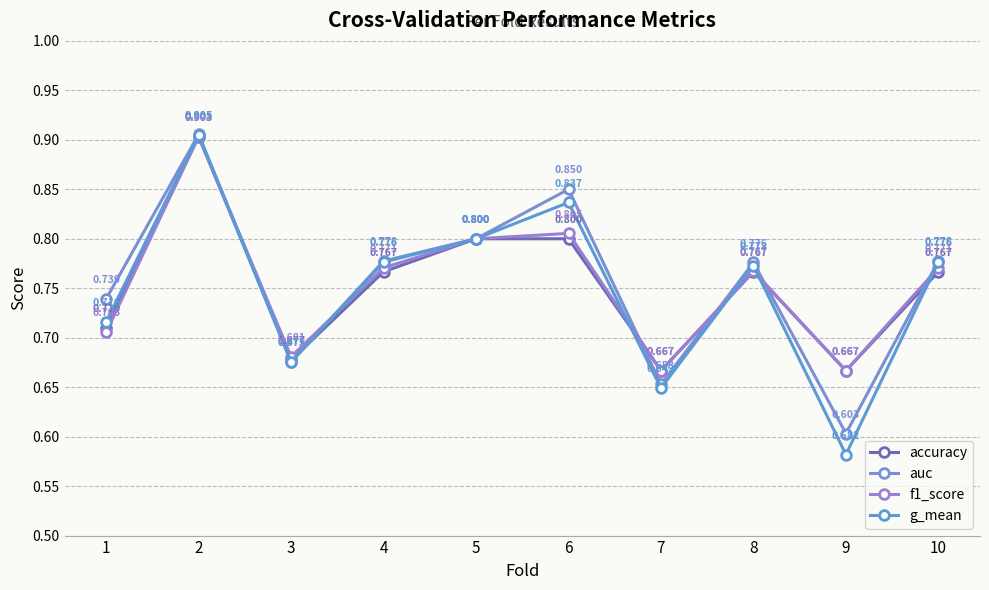

How many lines are shown in the chart?

4